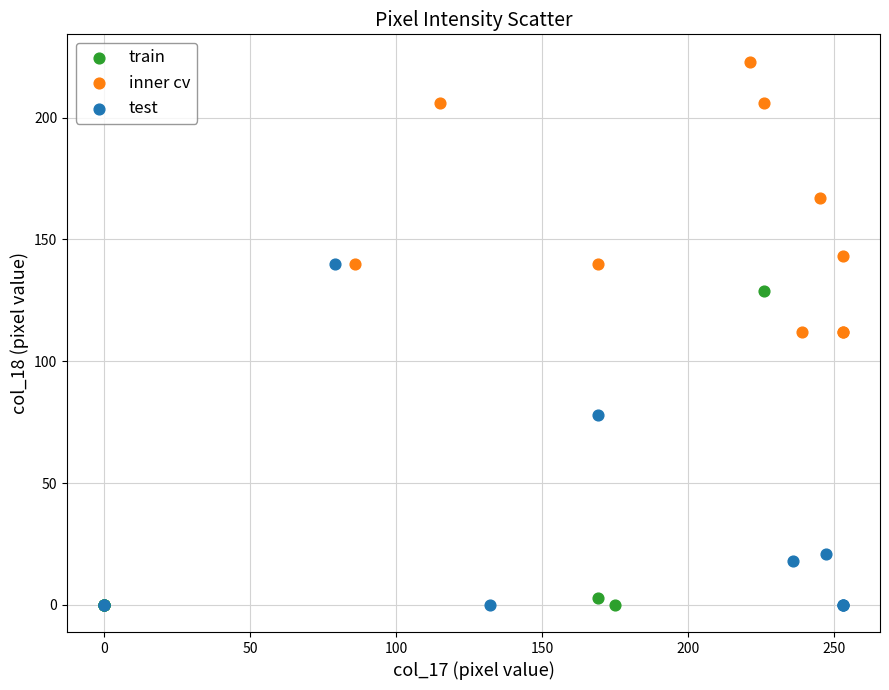

Which series has the largest Y range (max minus min)?

test